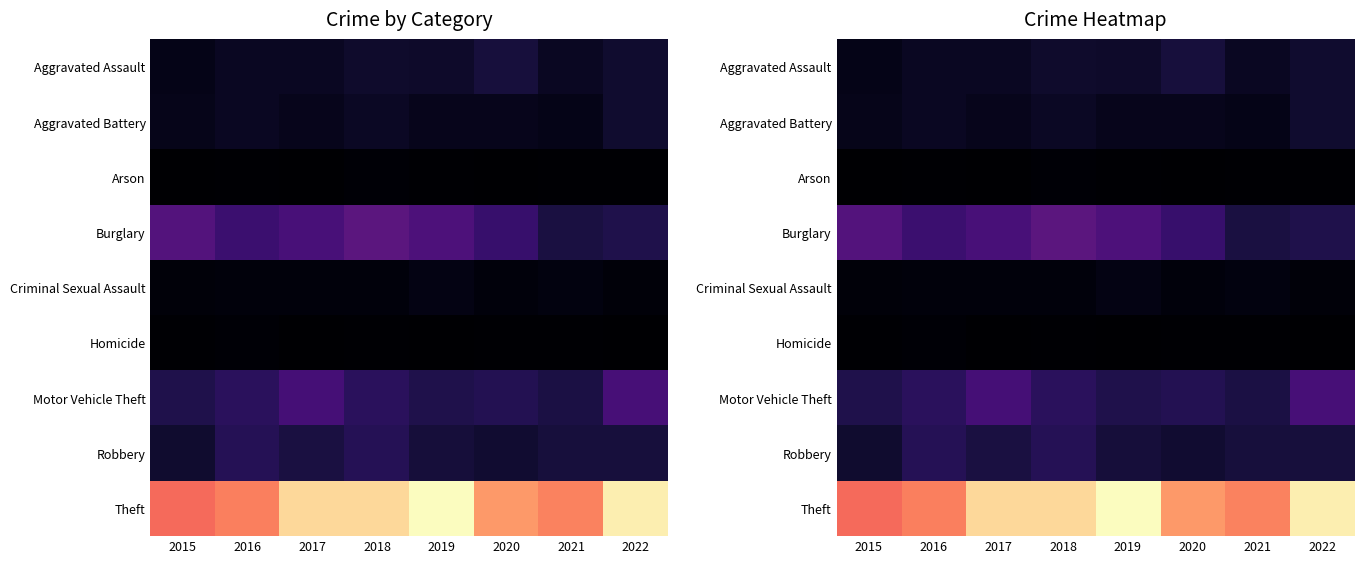

Between 2016 and 2021, which series saw the biggest shift?

Burglary